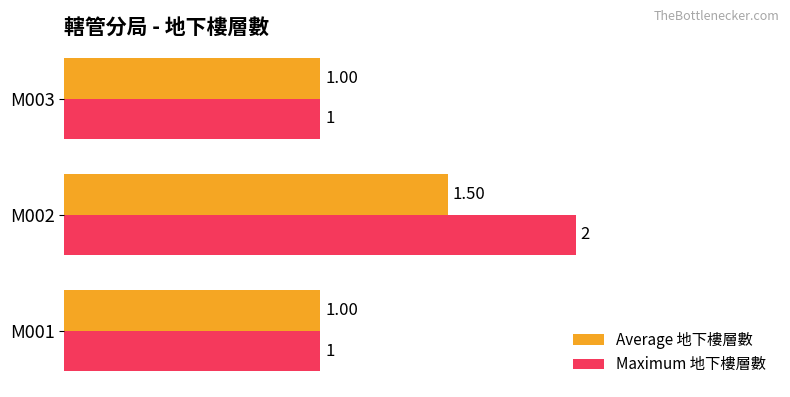

Which category has the highest value across all series?

M002